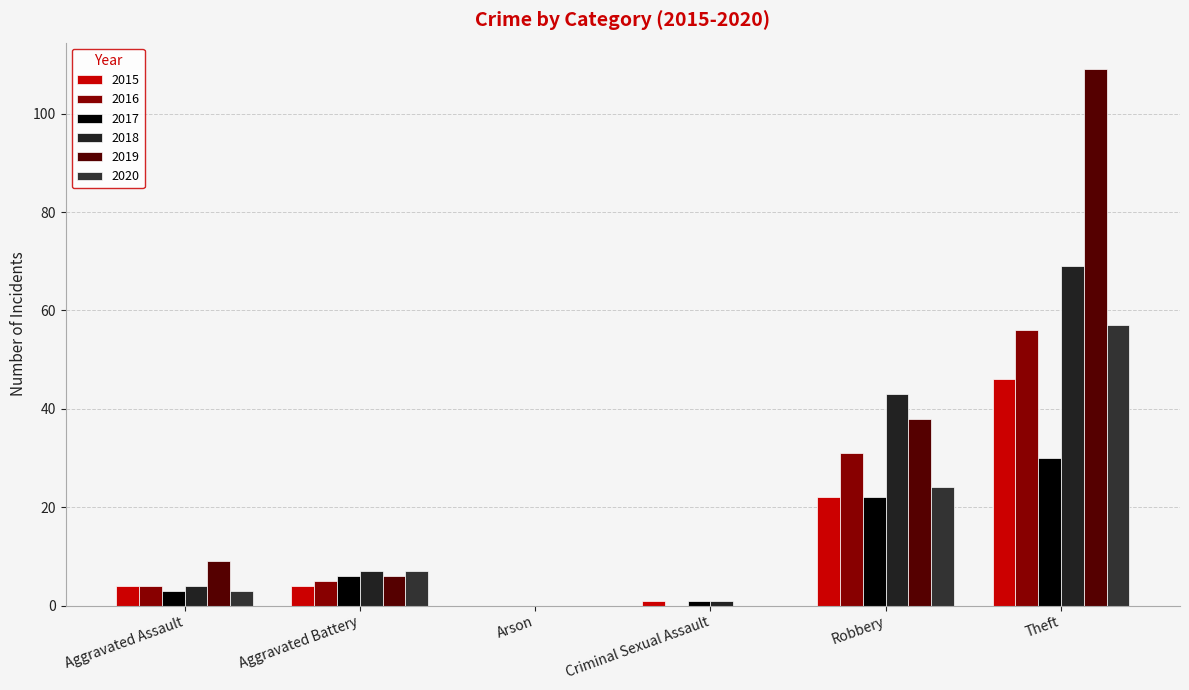

Which series has the largest range (max minus min)?

2019